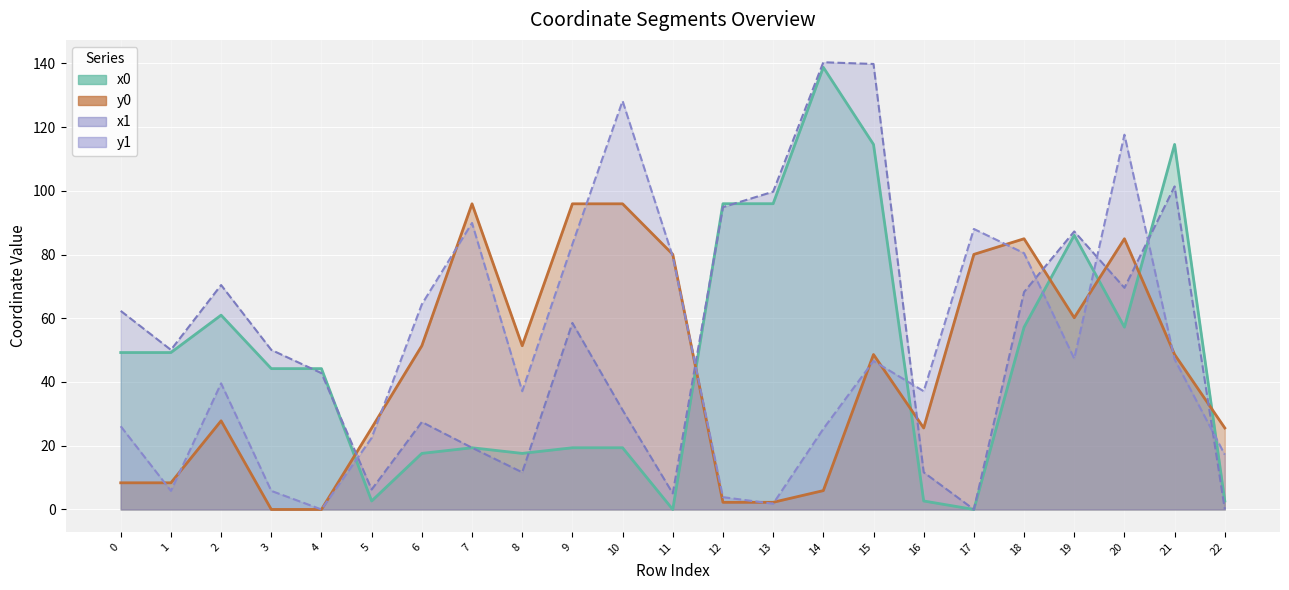

Which category has the highest value in the x0 series?

14